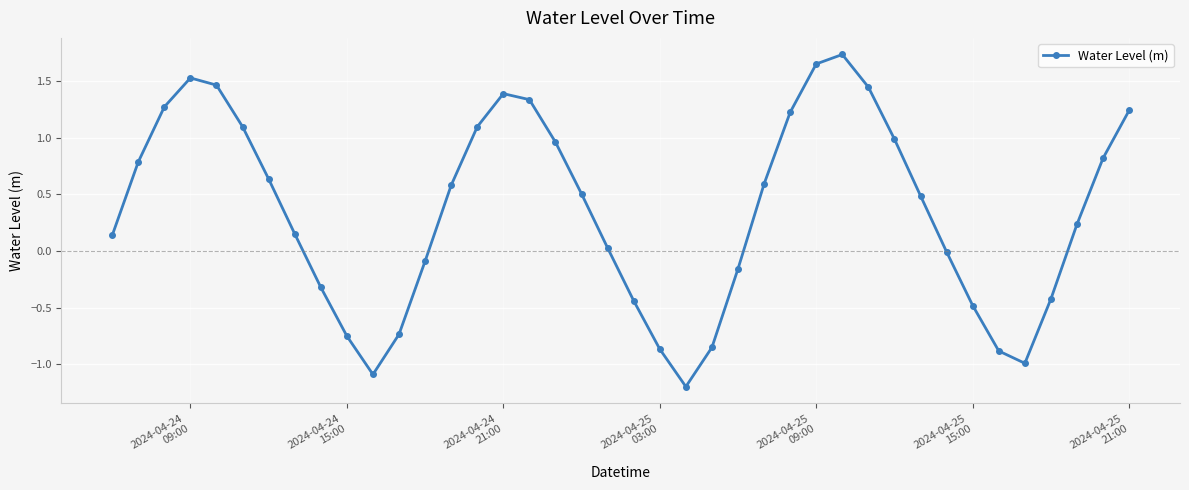

What is the minimum value shown in the chart?

-1.2